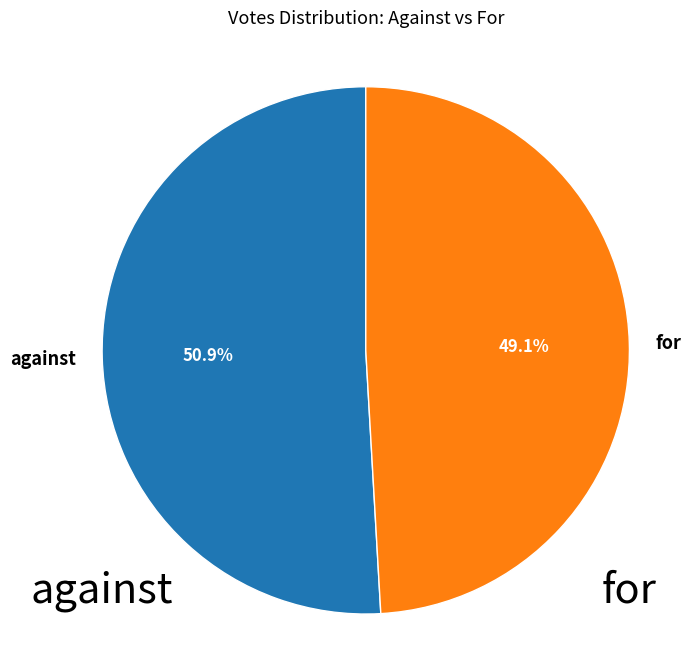

Is it true that against is 38% of the pie?

False